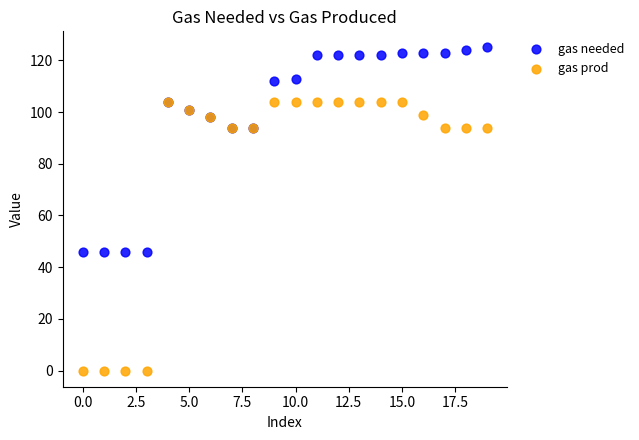

Which series has the largest Y range (max minus min)?

gas prod